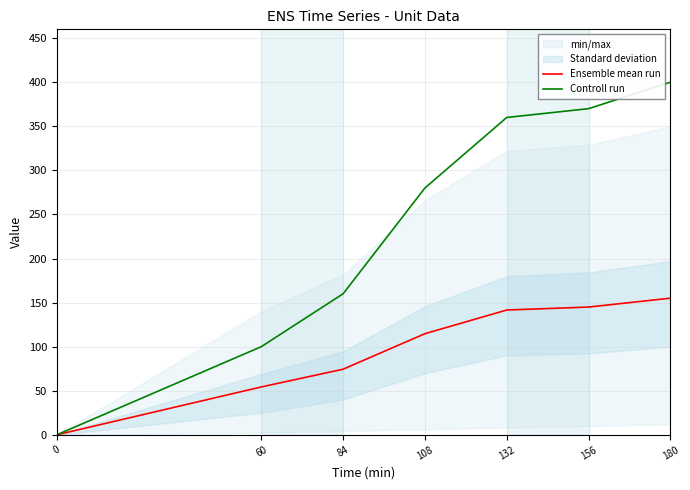

Rank the categories by Controll run value from highest to lowest.

180, 156, 132, 108, 84, 60, 0